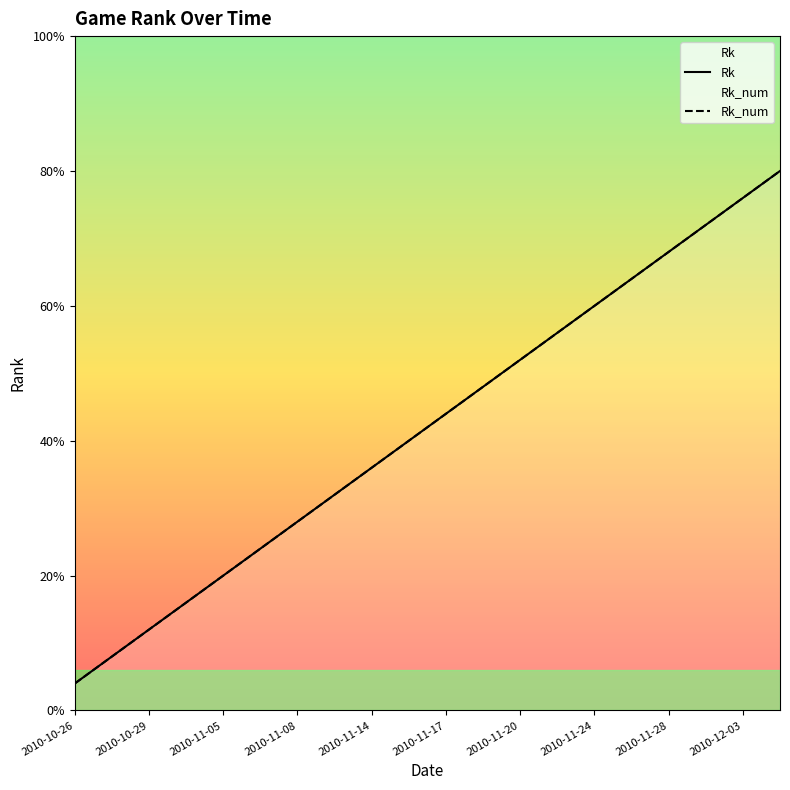

What are all the series names shown in the legend?

Rk, Rk_num